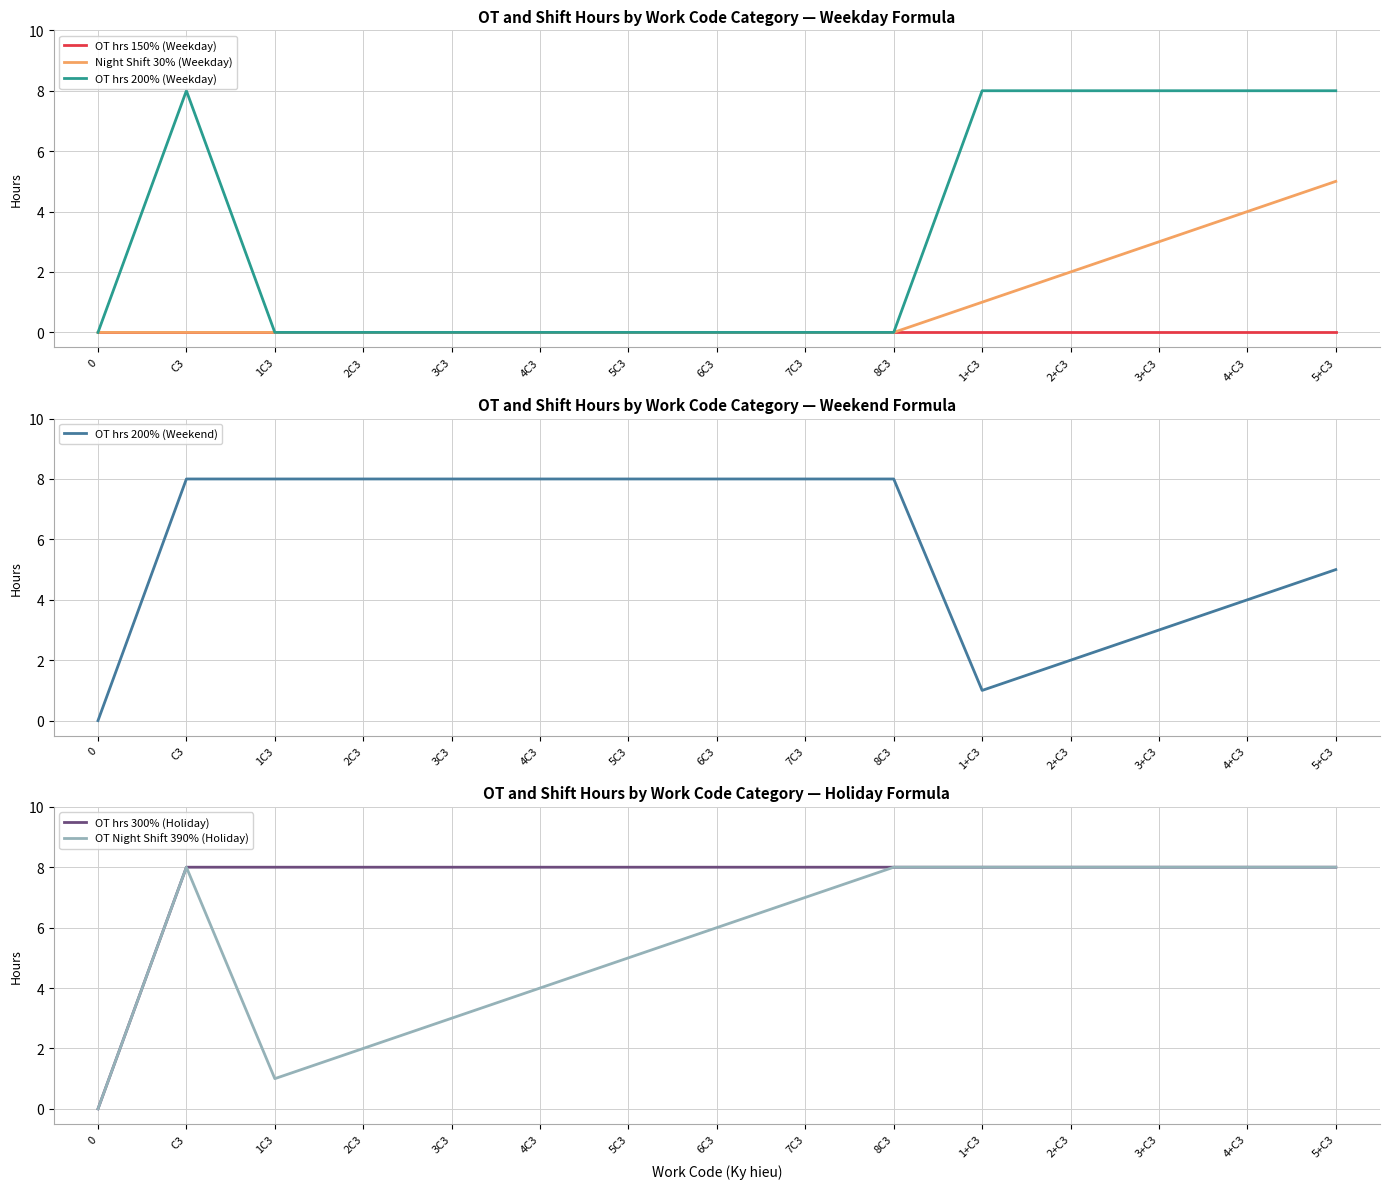

What is the label of the 10th point from the right?

4C3